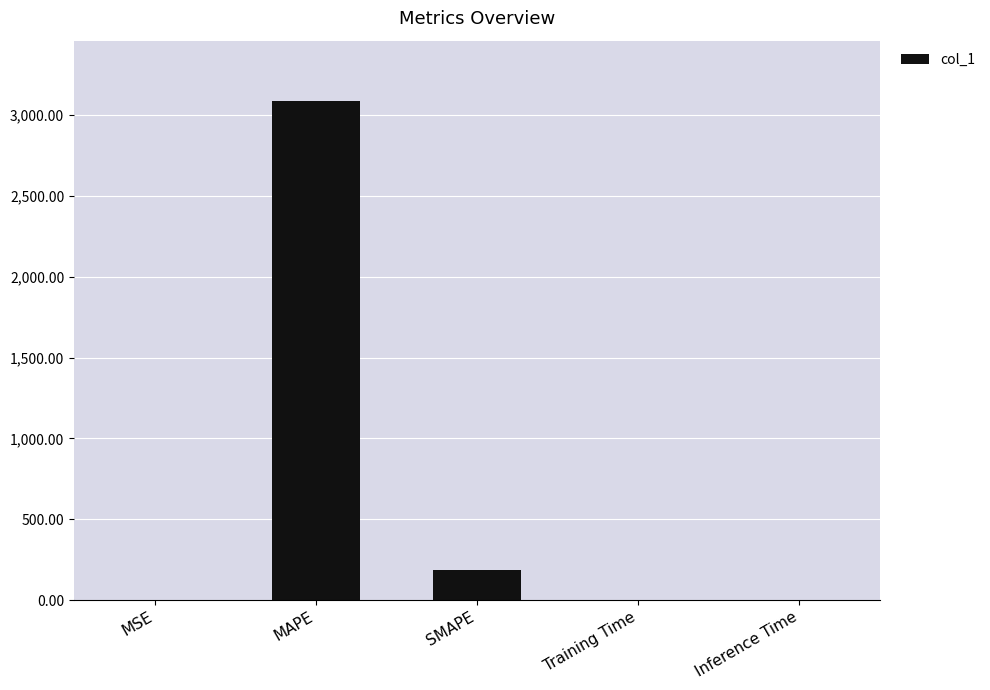

What is the maximum value shown in the chart?

3090.0